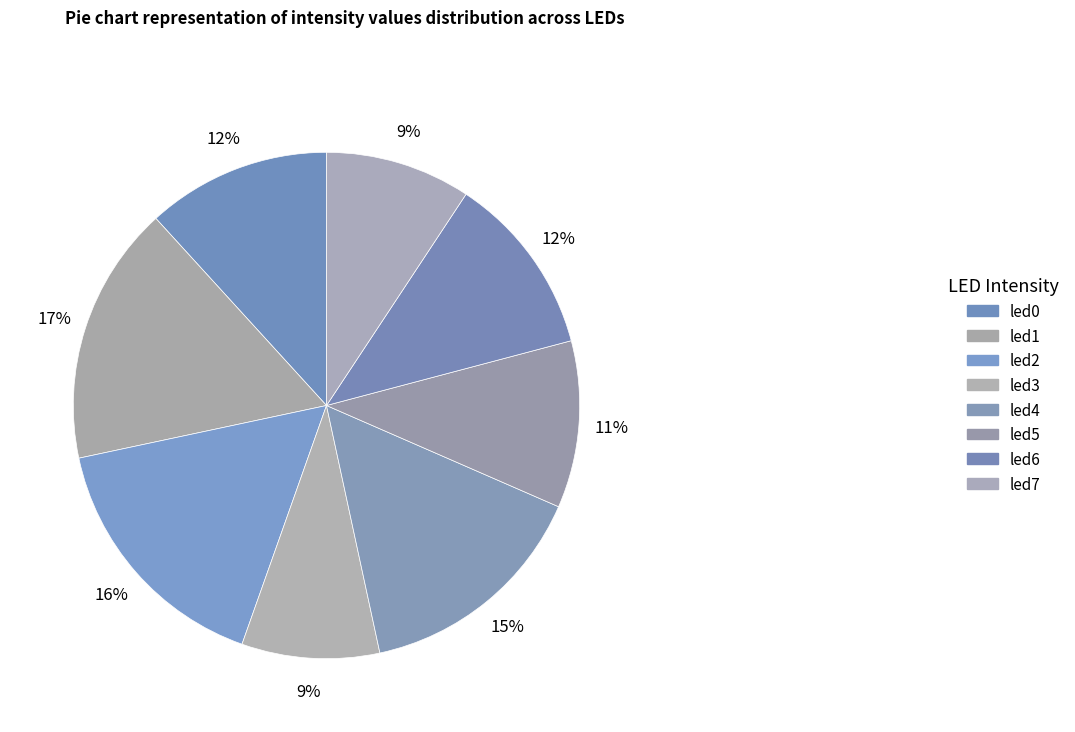

To the nearest percent, what percentage of the pie is led5?

11%